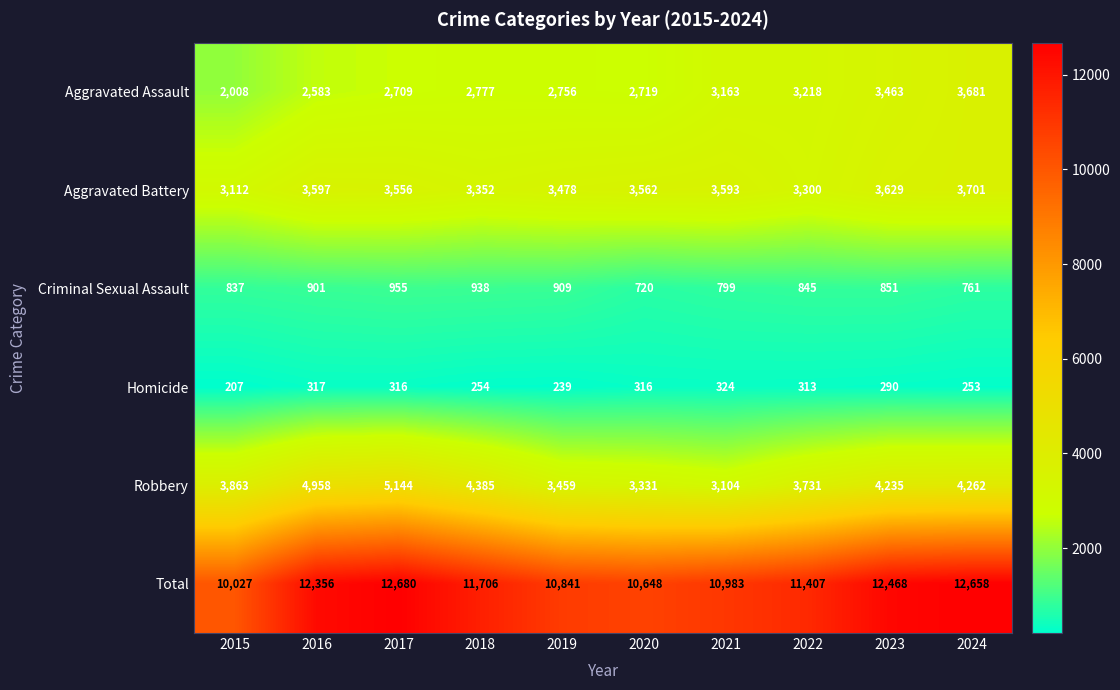

What is the approximate value of Total at 2018, to the nearest 100?

11700